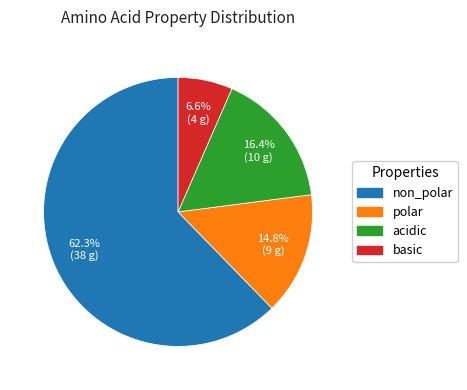

Which category accounts for the majority?

non_polar